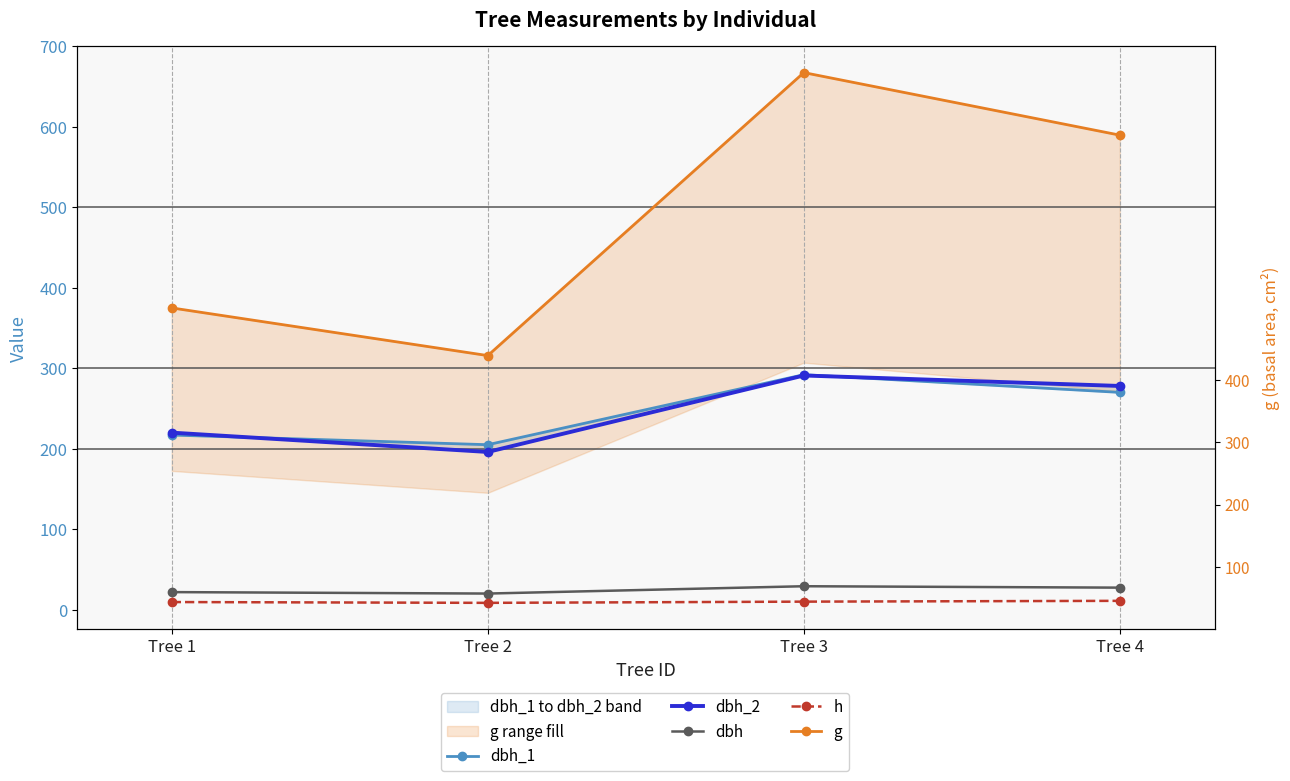

What is the difference between the maximum and minimum values in the dbh_1 series?

87.0